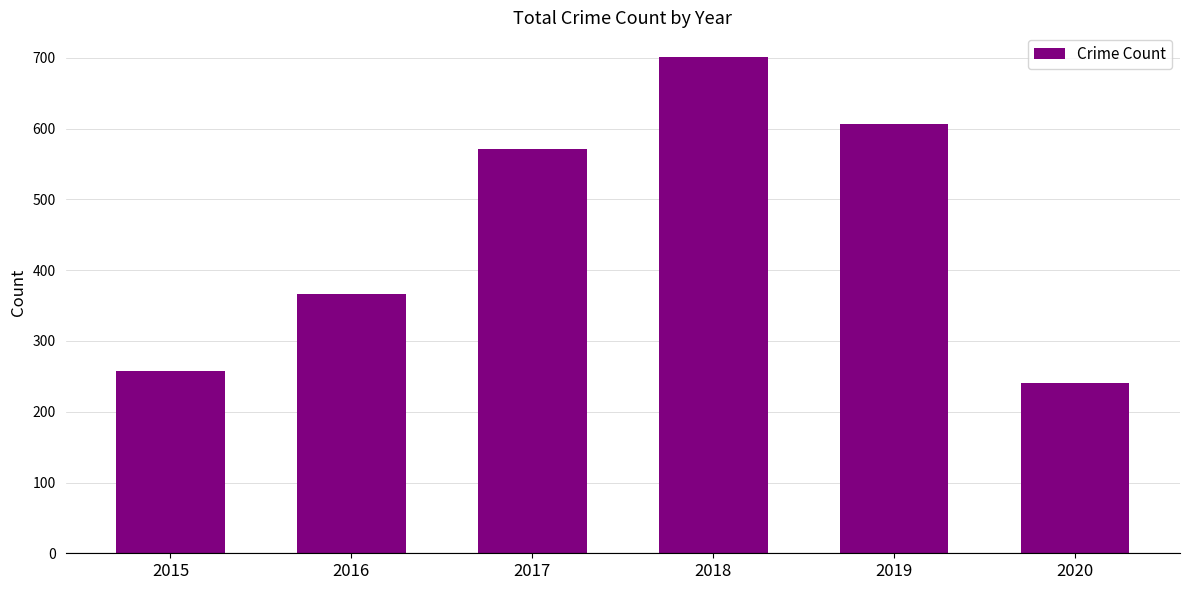

How many values are below 571?

3